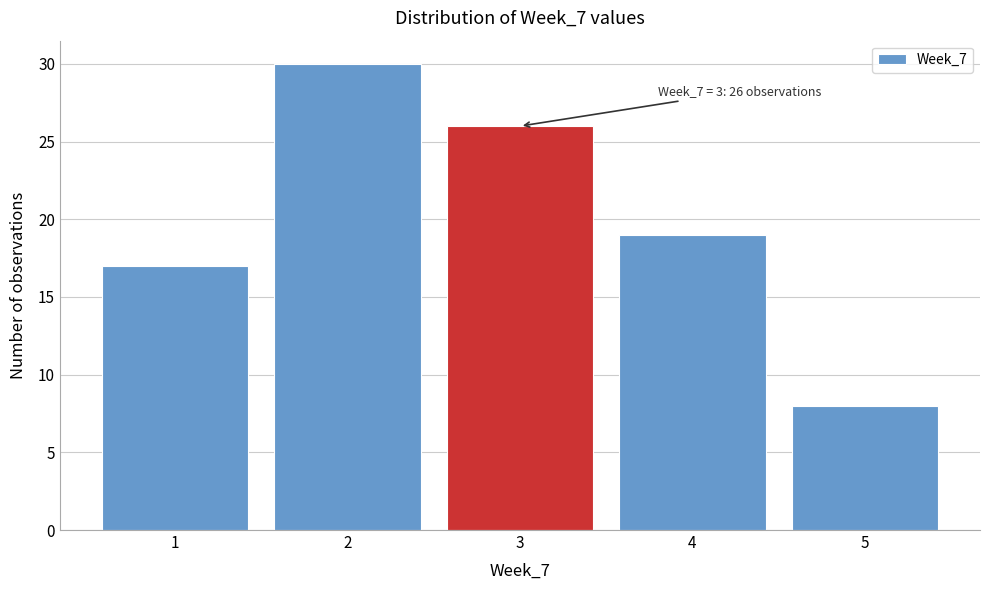

Reading left to right, extract all data points from this chart.

17	30	26	19	8